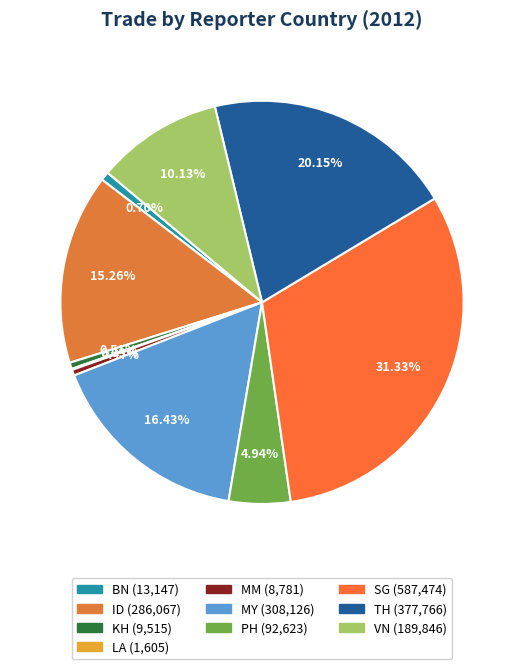

To the nearest percent, what is the difference between the PH and KH slice percentages?

4%